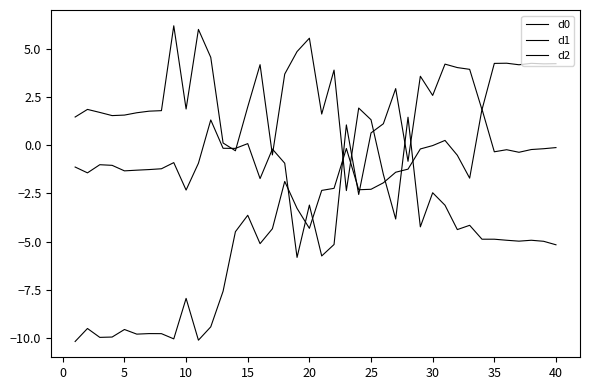

At which category is the sum across all series the highest?

30